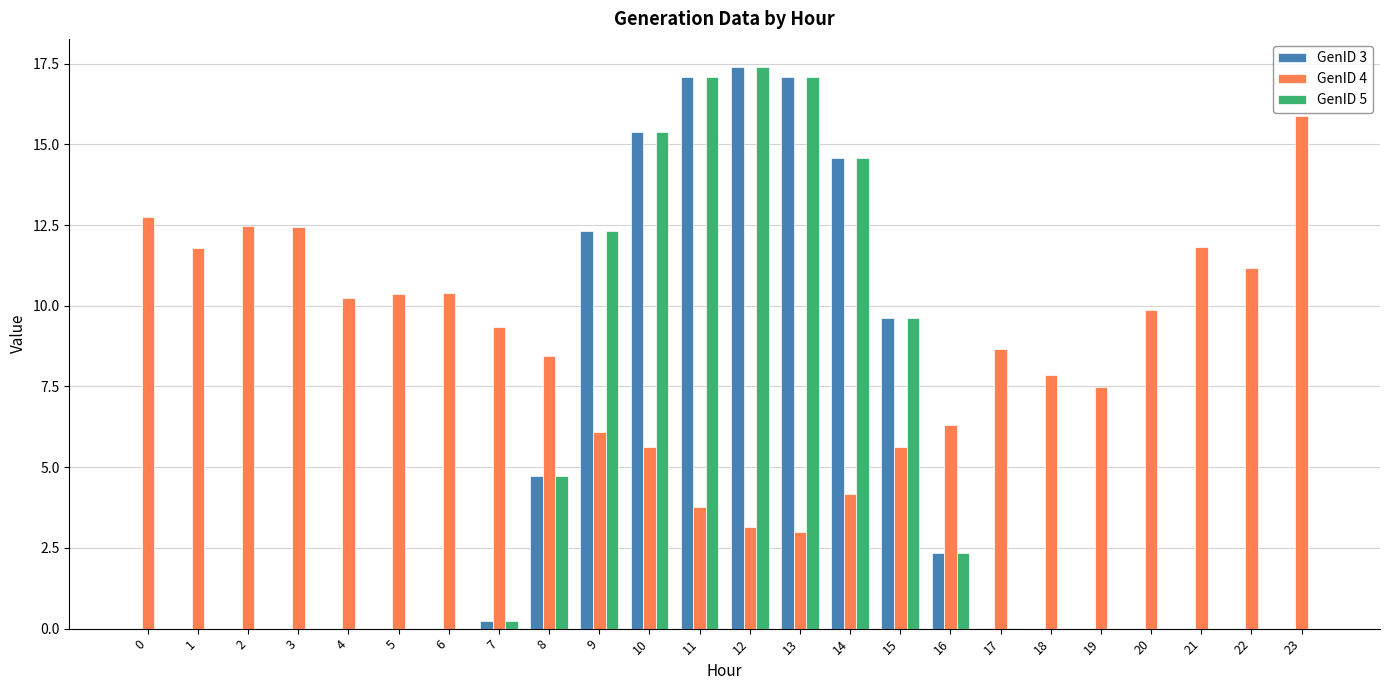

What are all the series names shown in the legend?

GenID 3, GenID 4, GenID 5